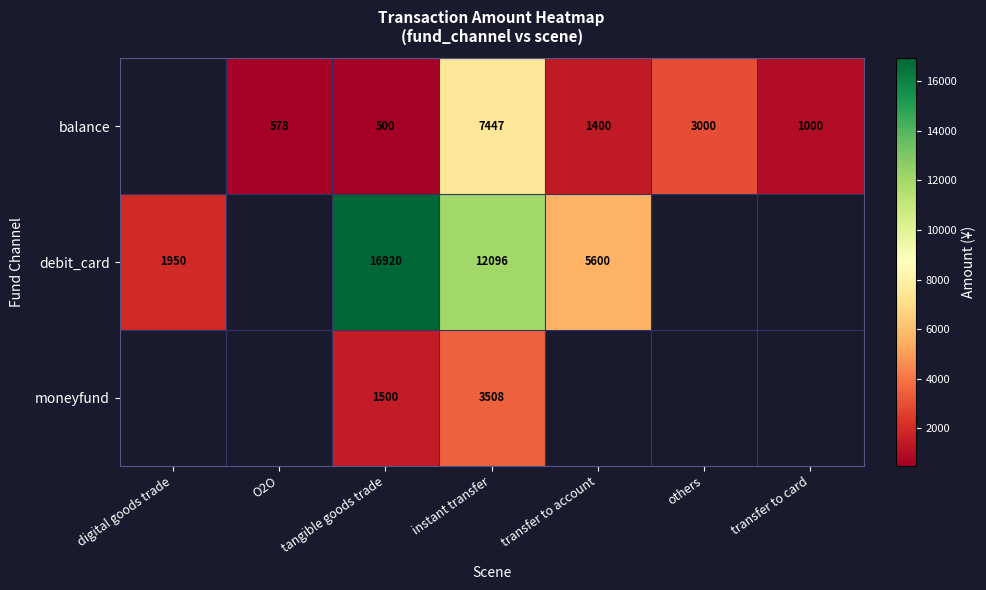

What is the sum of the balance values at instant transfer and O2O?

8025